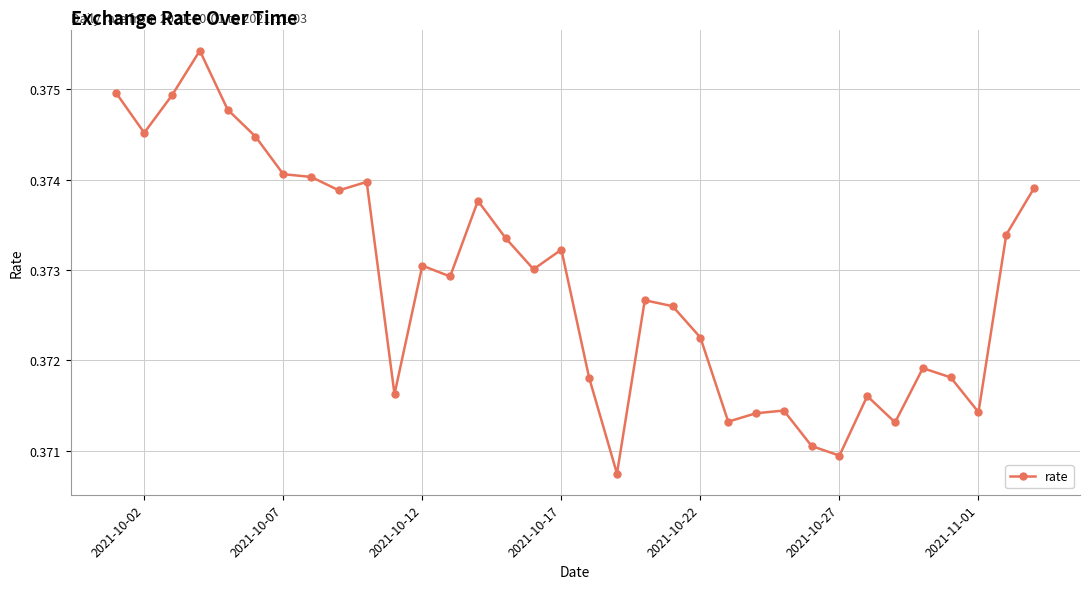

What is the sum of all values?

12.7